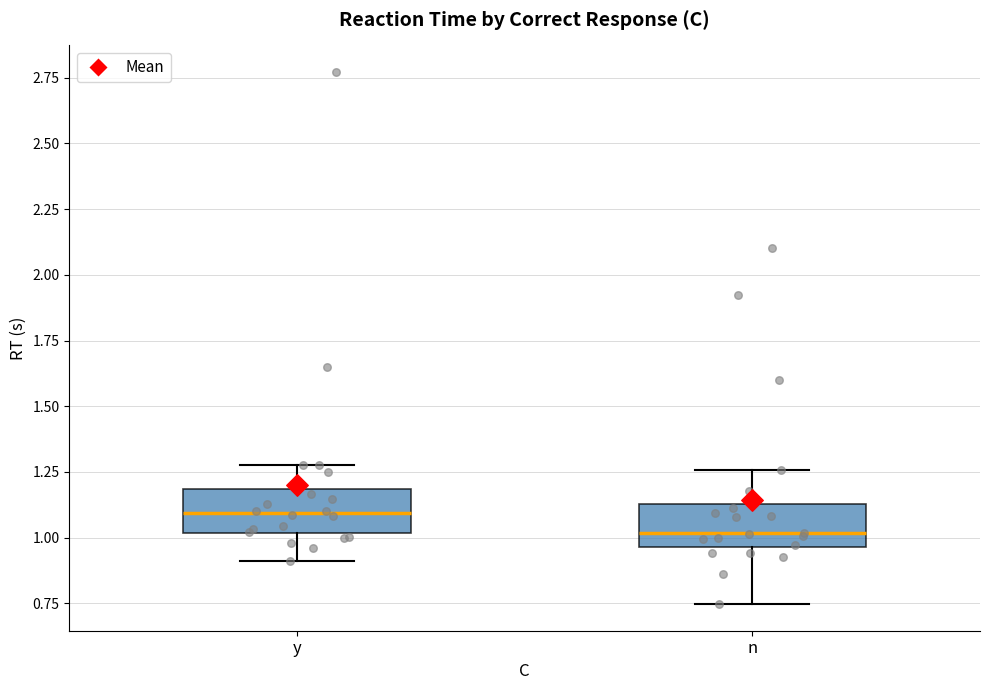

Where is the upper edge of the box for y on the y-axis? The values are not printed on the chart, so give them approximately, as read against the axis.

1.20